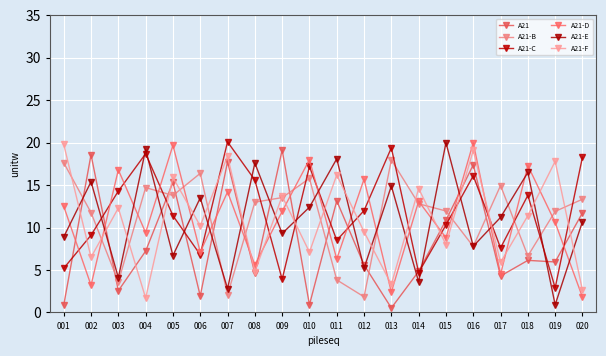

Is the value of A21-F at 007 greater than the value of A21-B at 012?

Yes